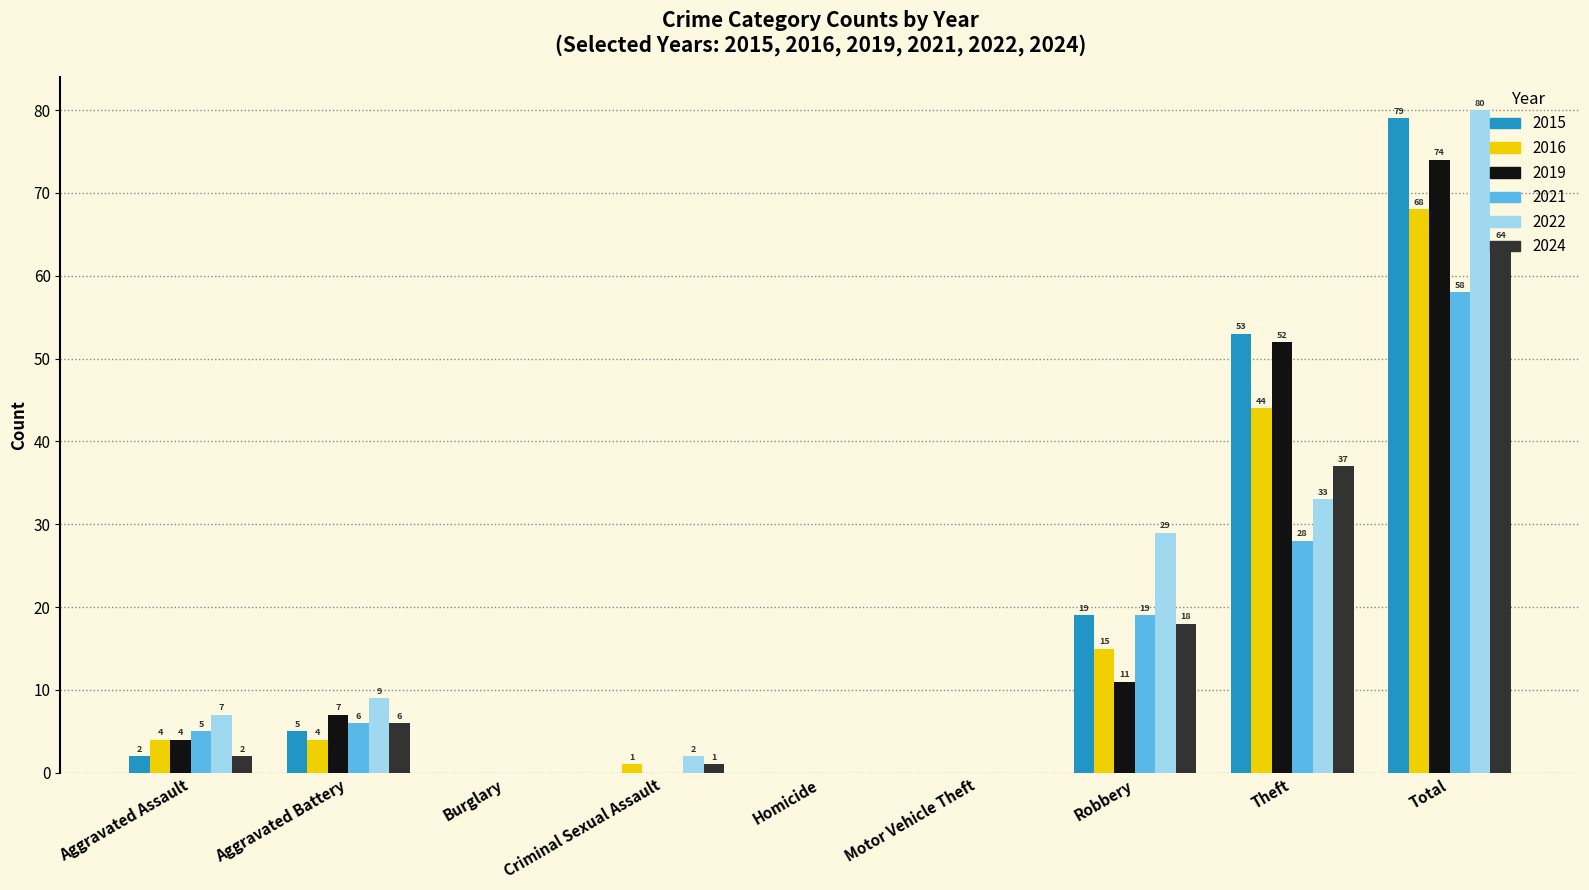

Between Robbery and Total, which series saw the biggest shift?

2019